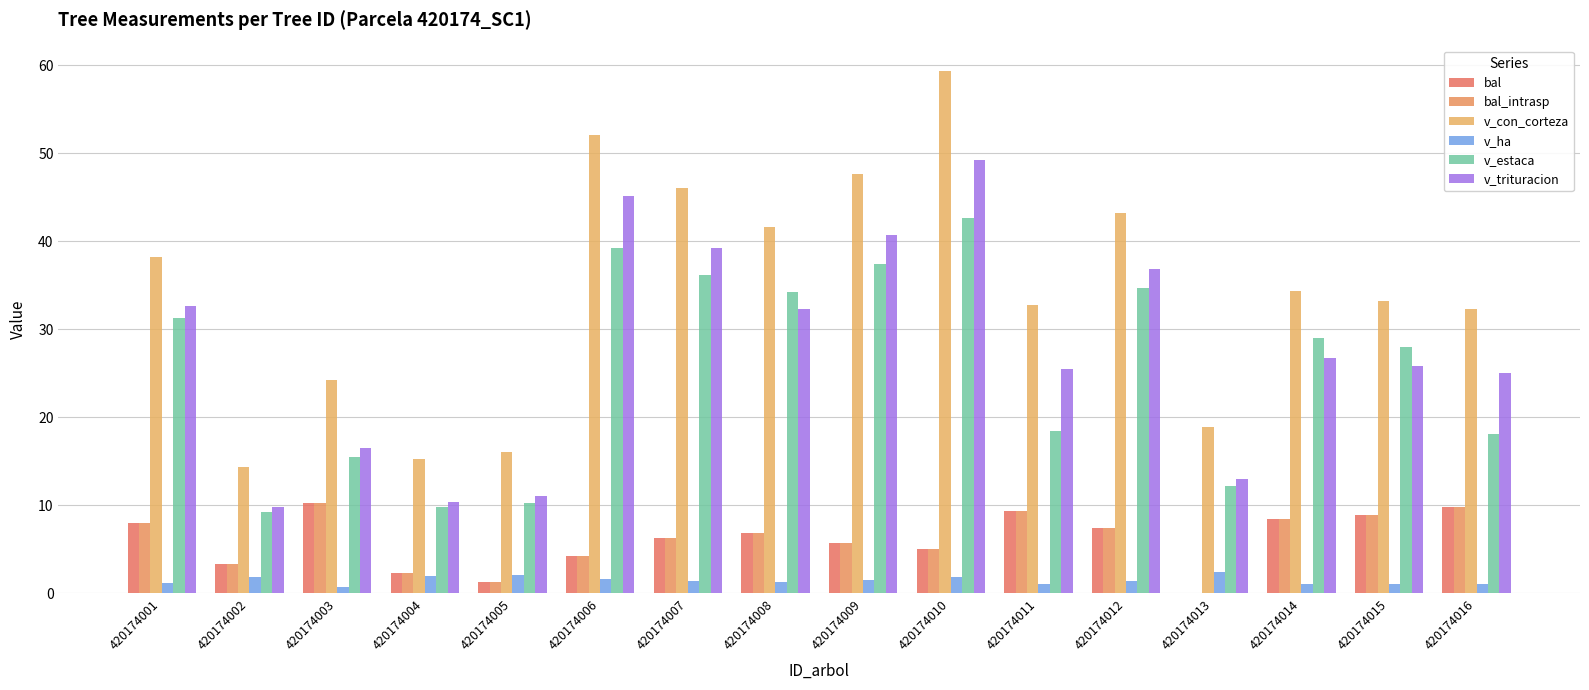

The v_trituracion series shows 27.5 at 420174003. True or false?

False